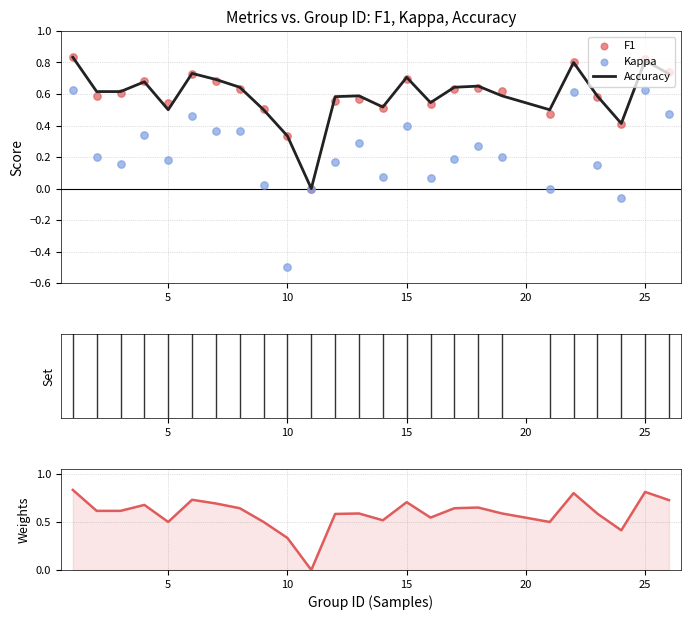

At how many categories does at least one series exceed 0?

24